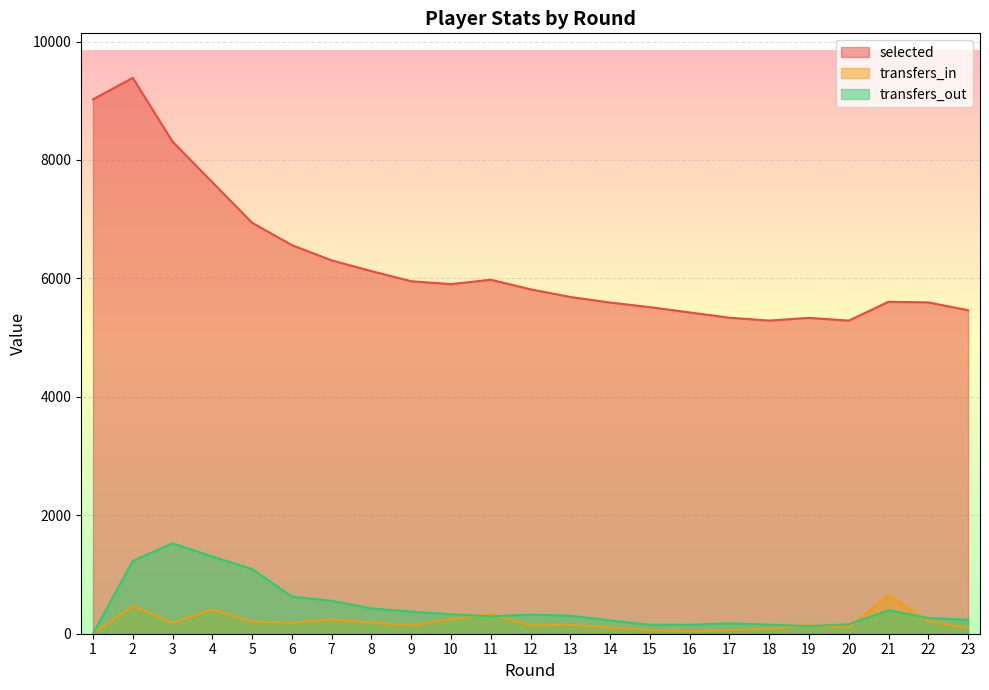

Rank the categories by transfers_in value from highest to lowest.

21, 2, 4, 11, 10, 7, 22, 5, 8, 3, 6, 13, 19, 9, 12, 14, 20, 23, 18, 15, 17, 16, 1